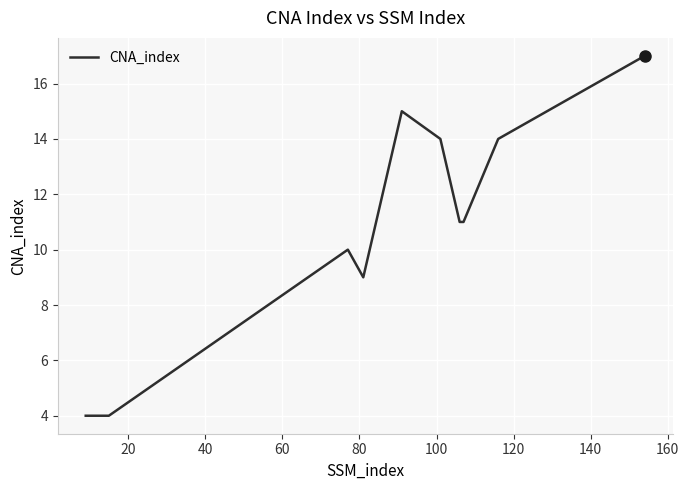

What is the greatest value displayed?

17